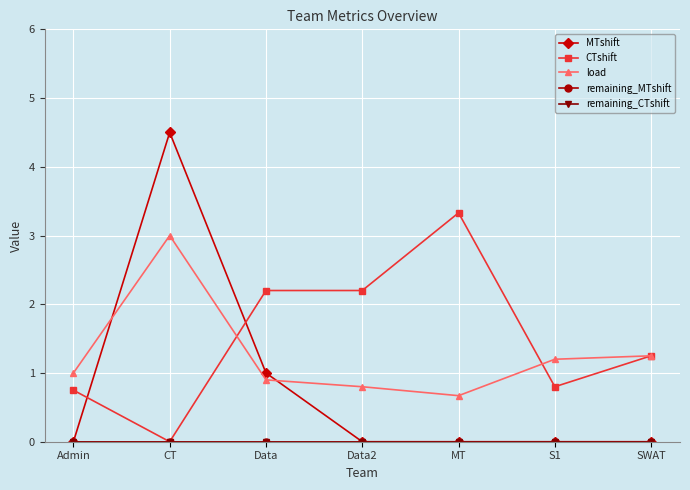

How many interior local peaks does the MTshift series have?

1